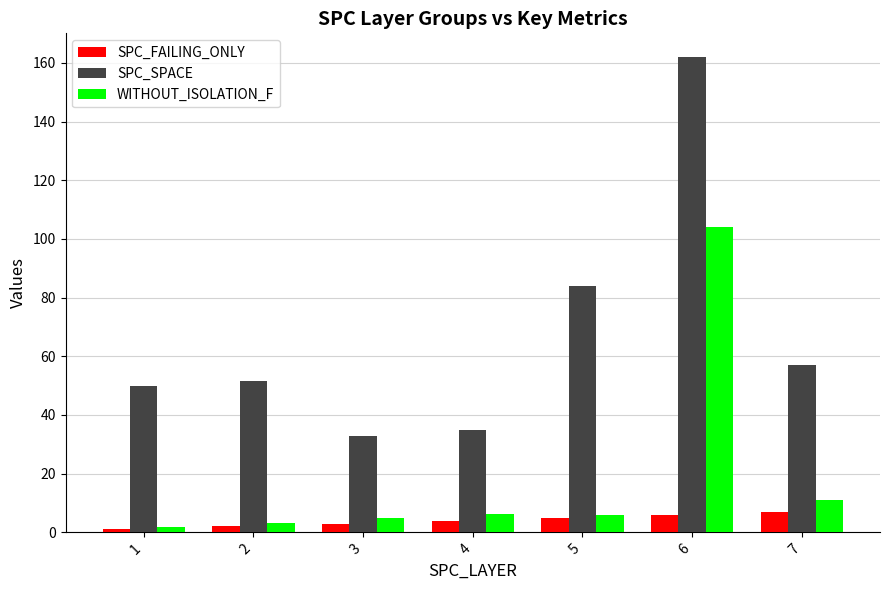

Count the SPC_FAILING_ONLY values in the range 2 to 6.

5